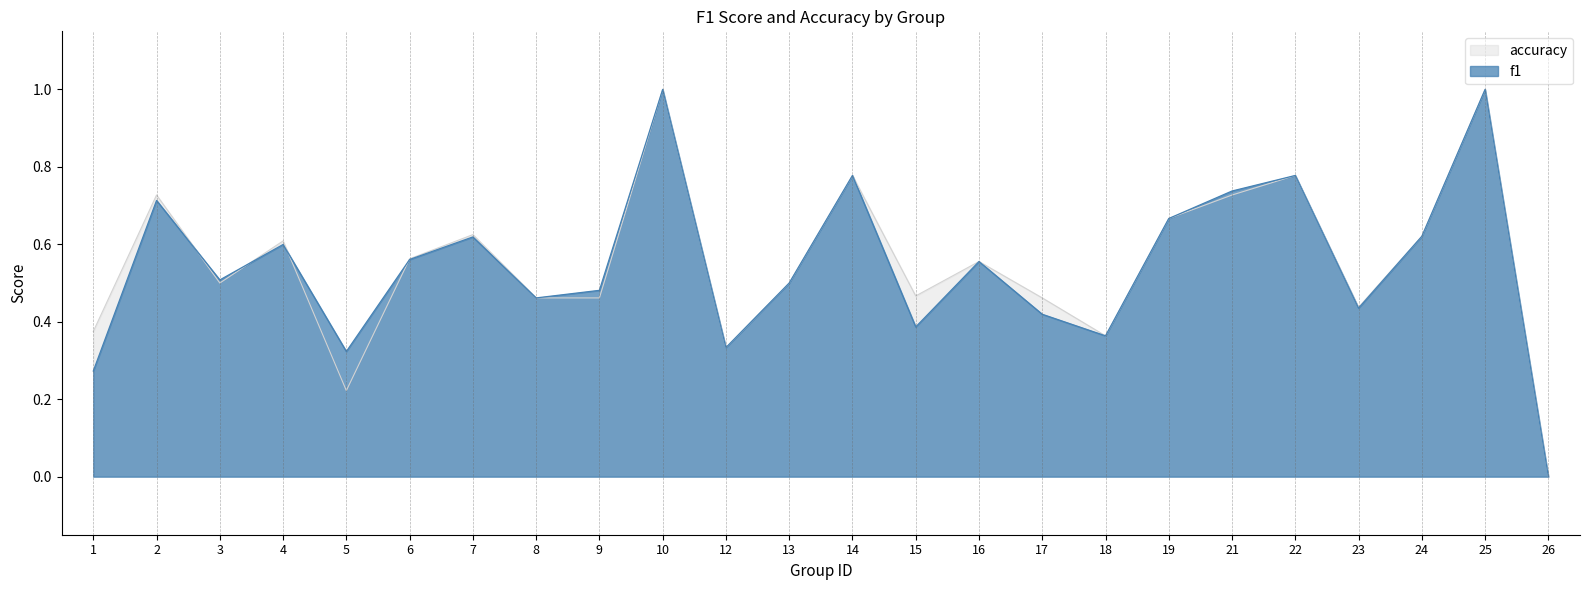

The value of accuracy at 19 is 0.7. True or false?

True